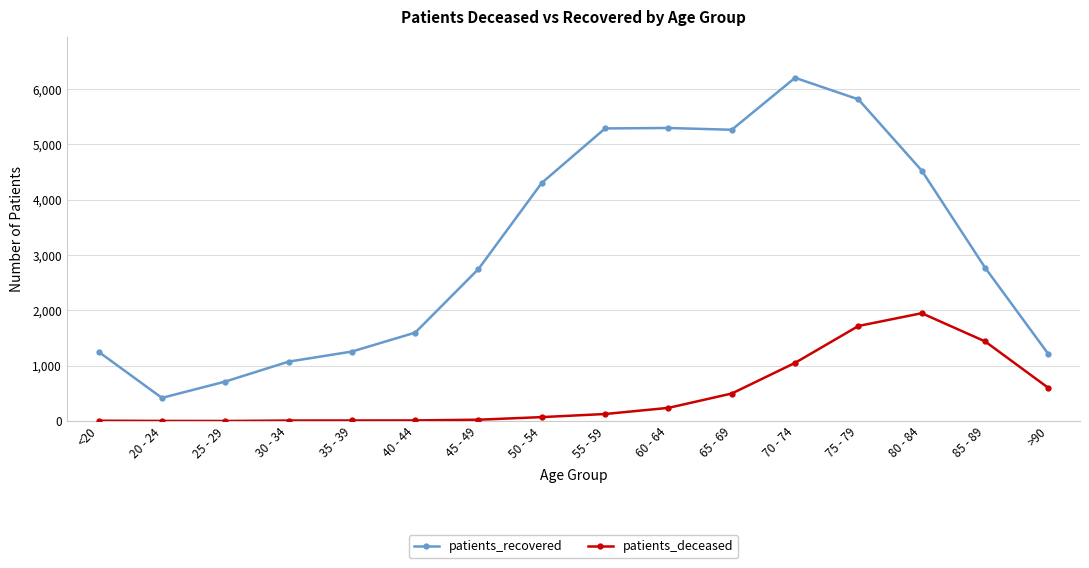

Rank the series by their average value, from lowest to highest.

patients_deceased, patients_recovered